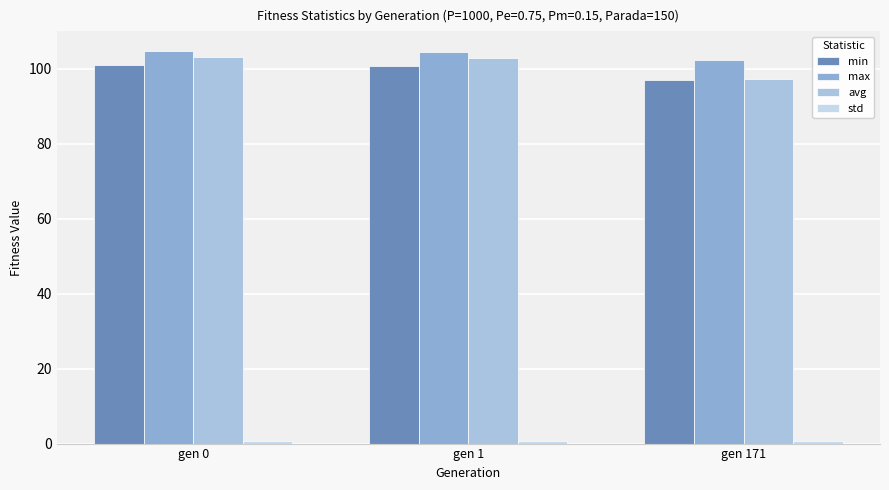

What is the total value across all series at gen 1?

308.9